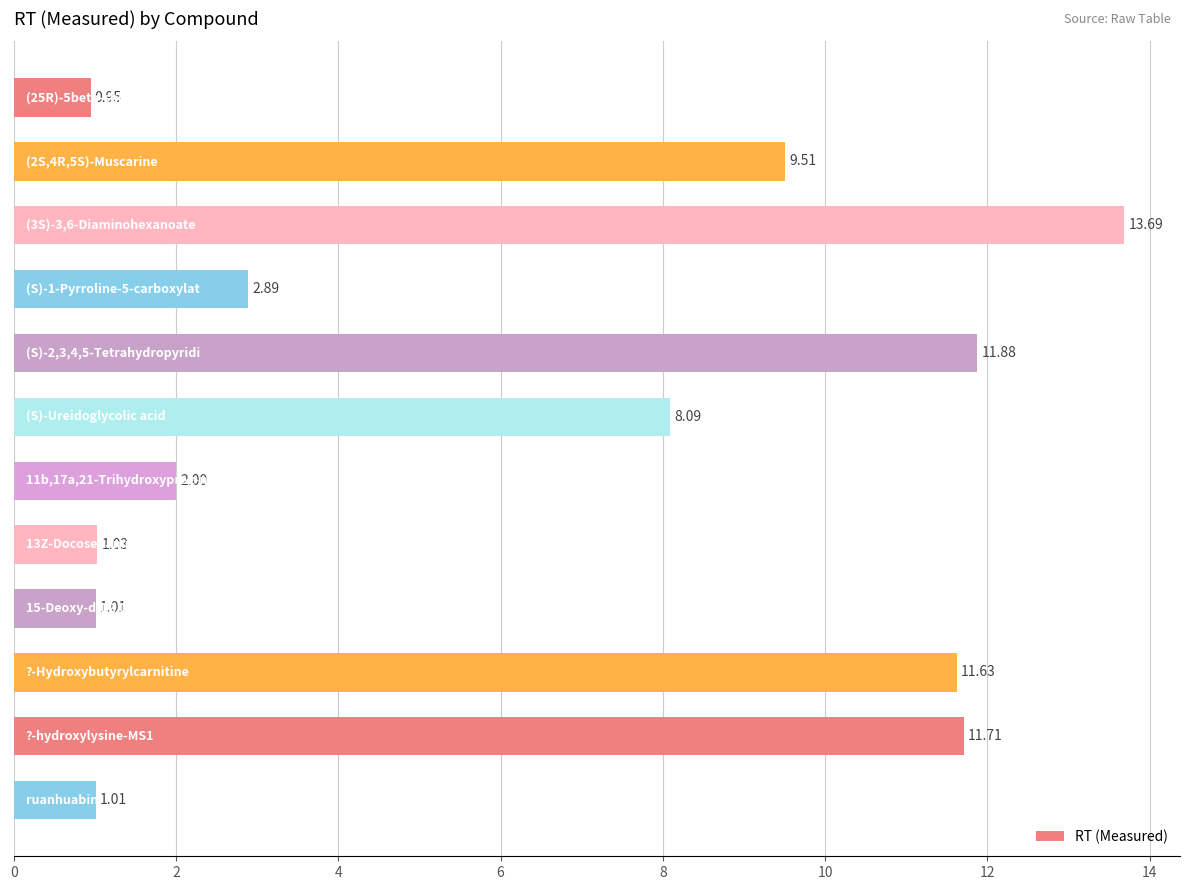

How many values exceed 8?

6